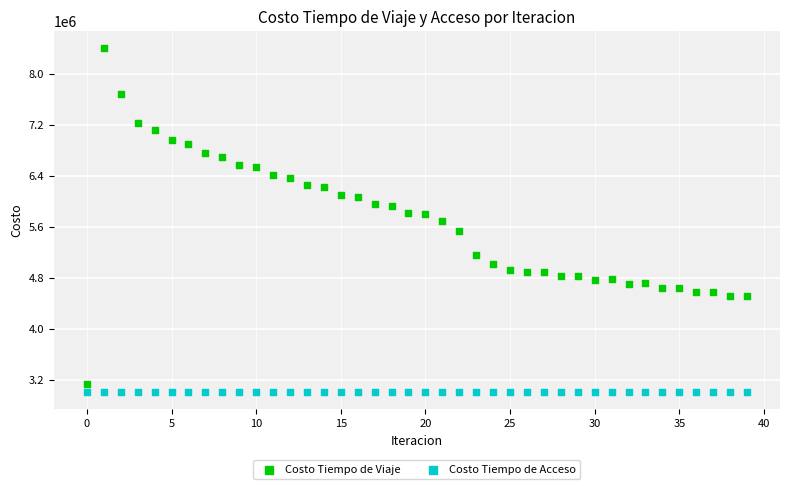

Which series contains the highest Y value?

Costo Tiempo de Viaje